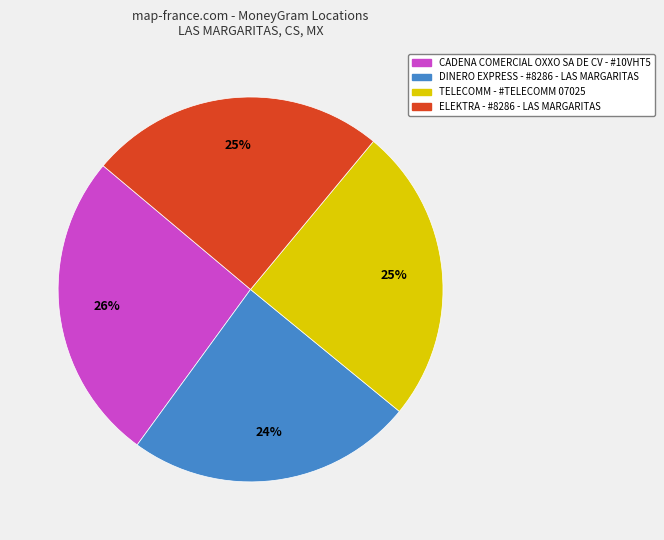

To the nearest percent, what is the average slice percentage?

25%